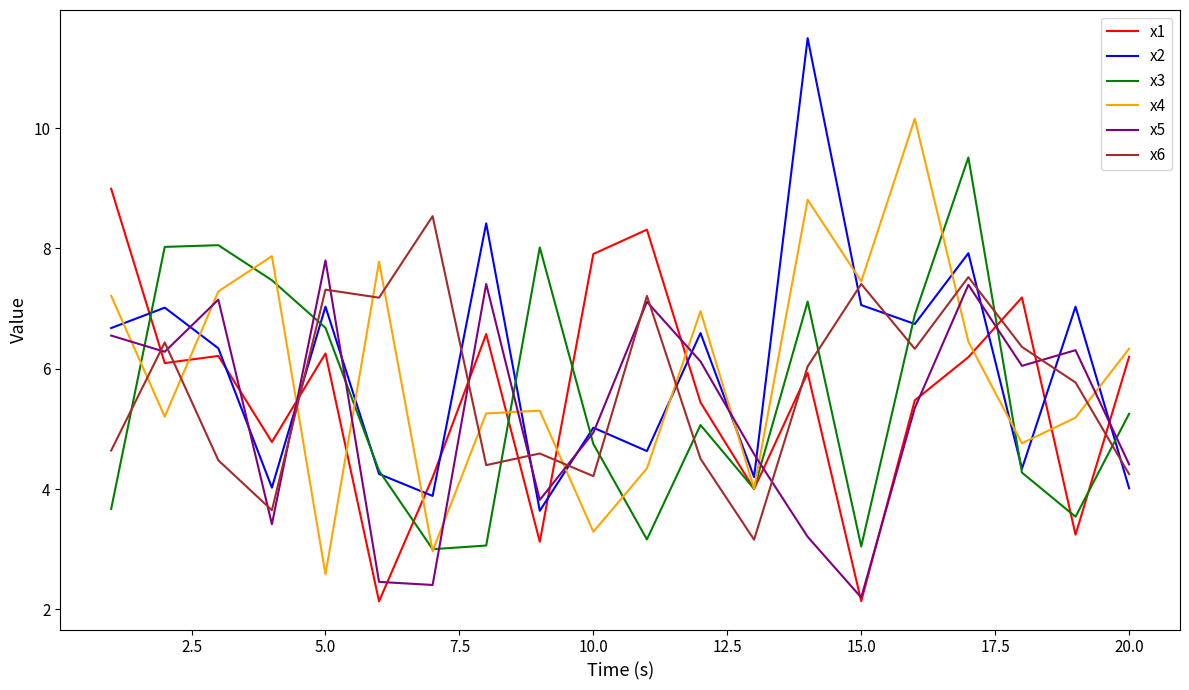

What is the difference between the maximum and second lowest values in the x4 series?

7.2